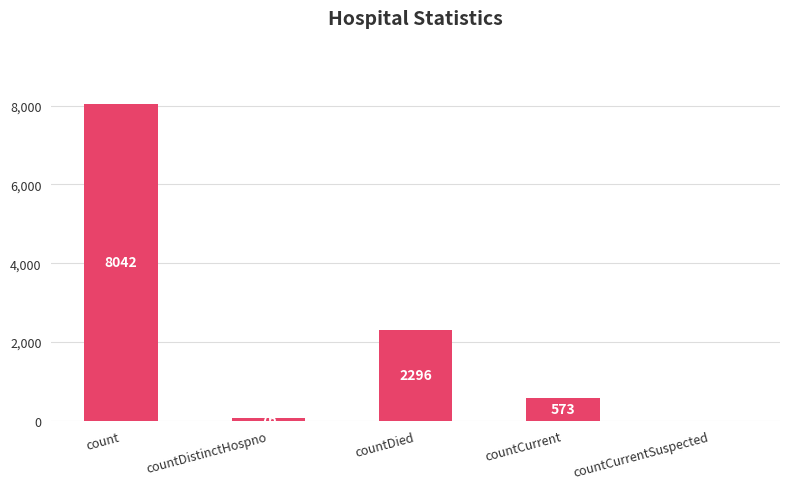

What is the sum of all values?

10987